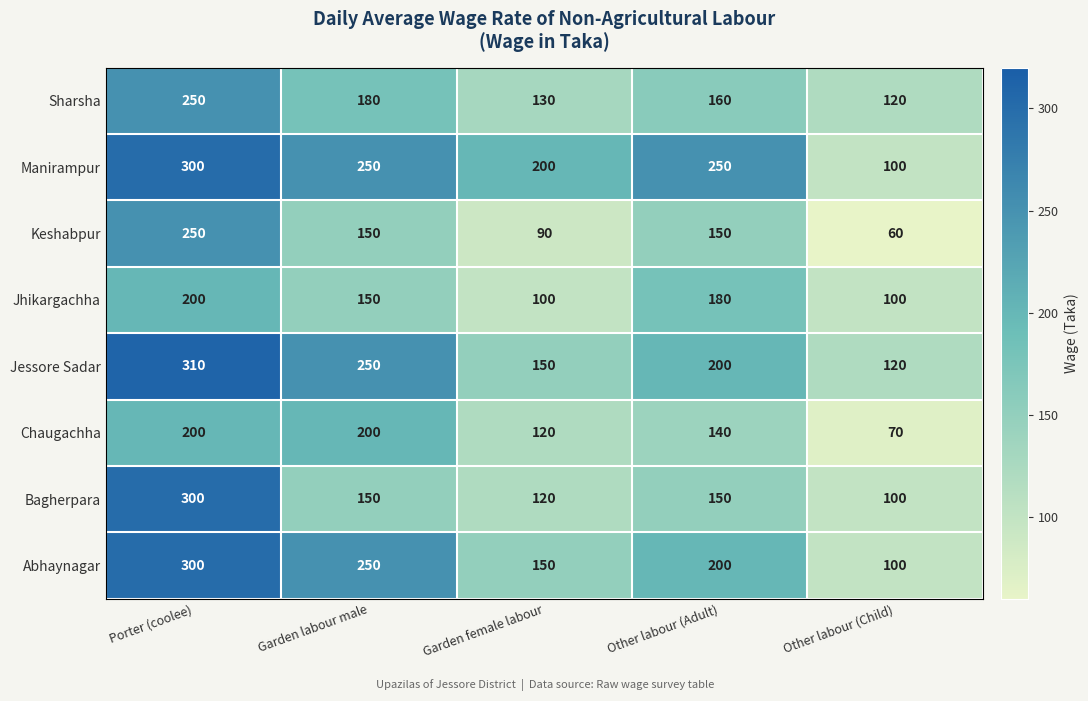

What is the difference between the highest and lowest values at Other labour (Adult)?

110